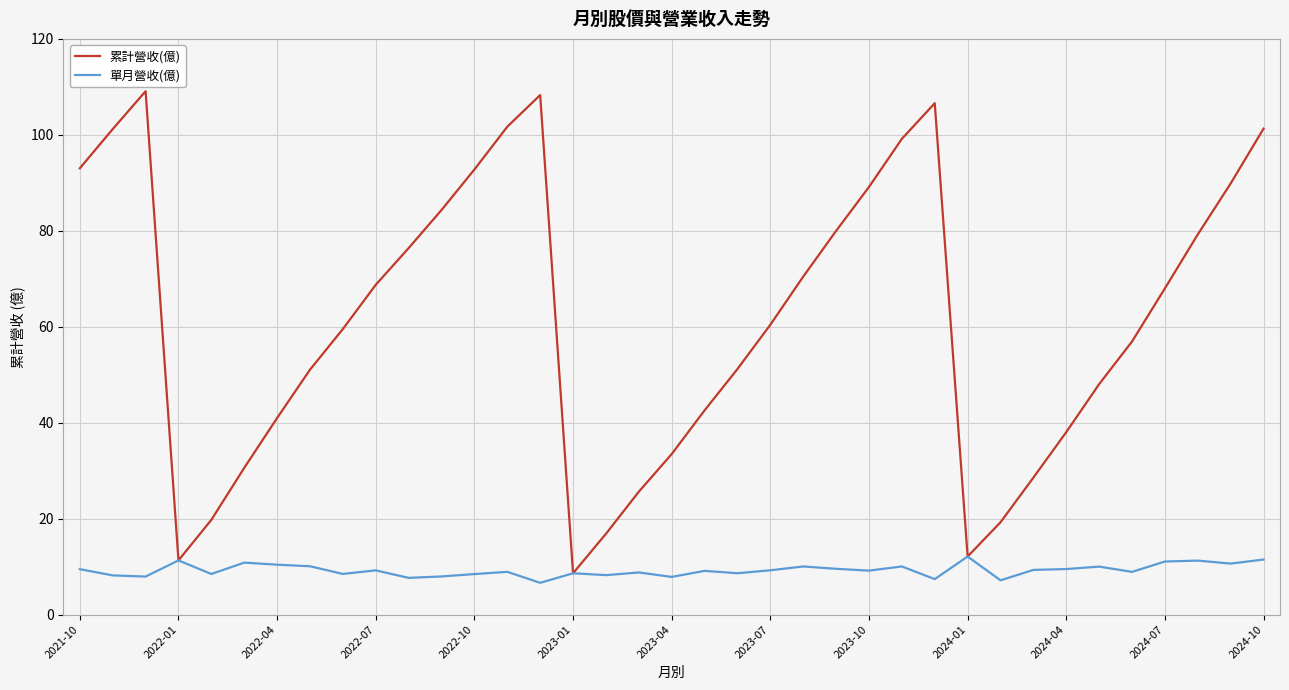

Which series has the largest total across all categories?

累計營收(億)